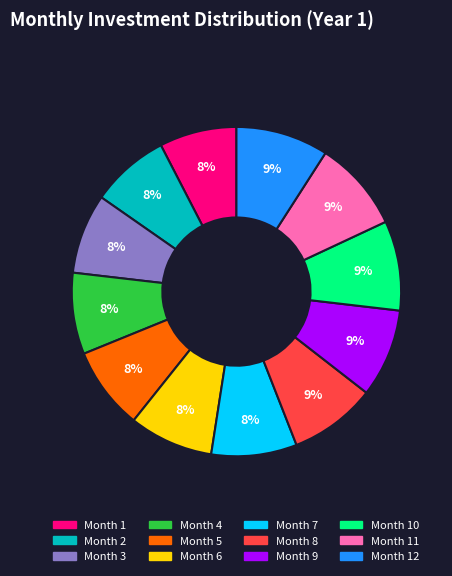

To the nearest percent, what is the average slice percentage?

8%